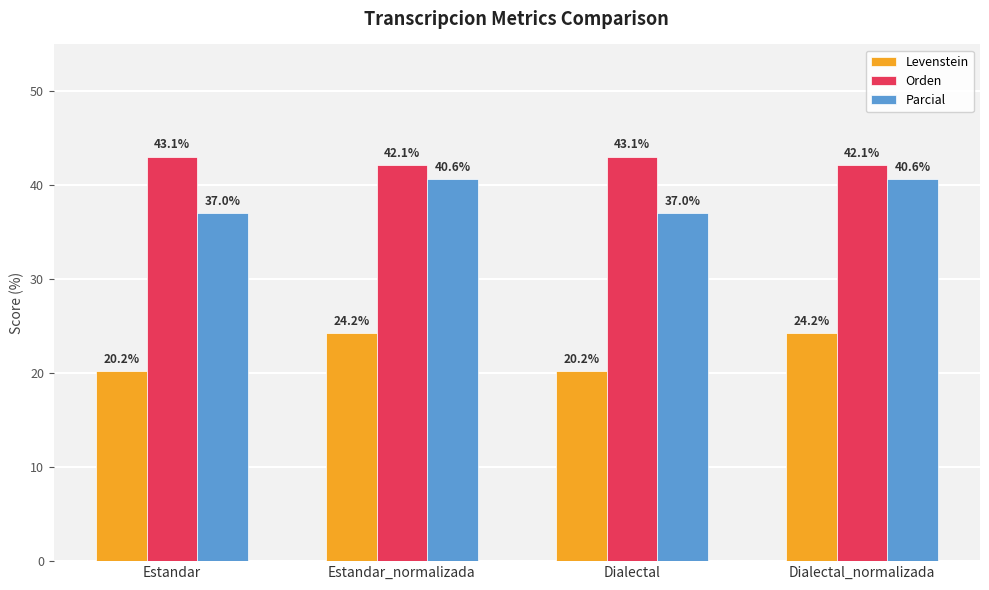

Rank the series by their average value, from lowest to highest.

Levenstein, Parcial, Orden